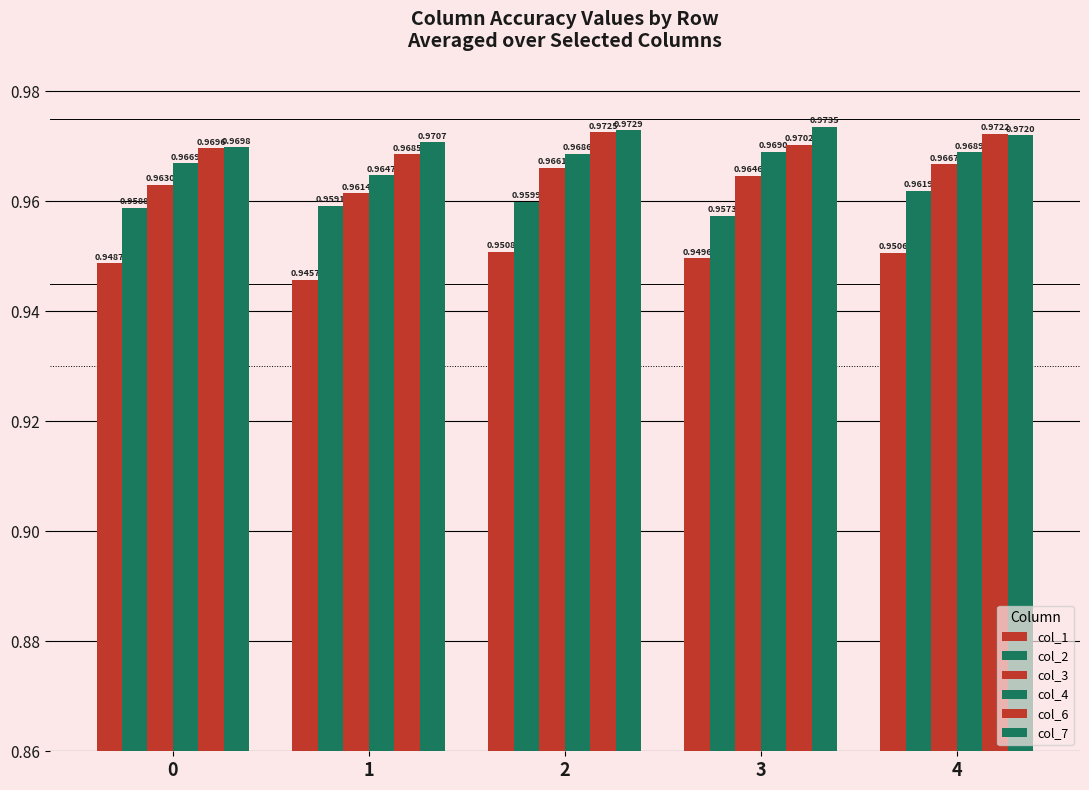

How many categories are shown in the chart?

5